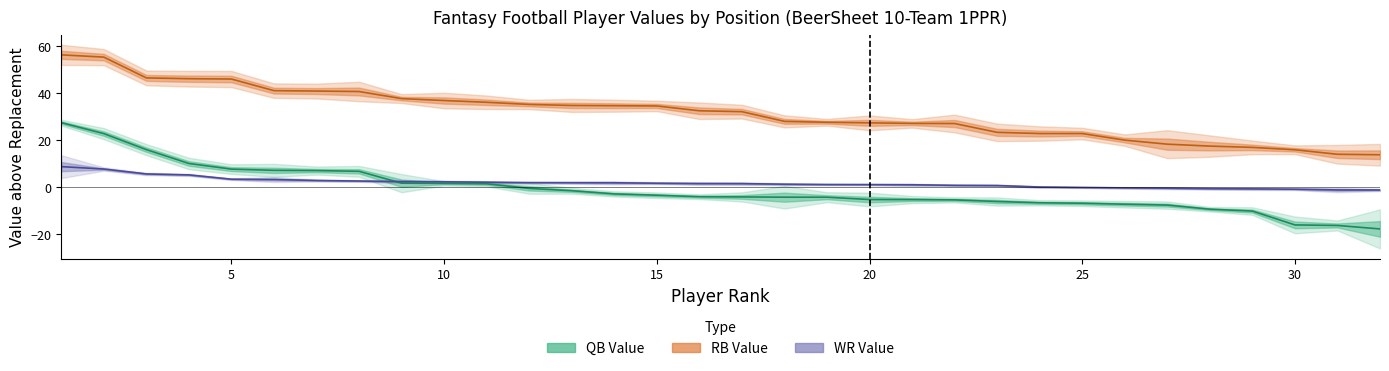

What is the value of the RB_VAL point at the 21st from the left?

27.2